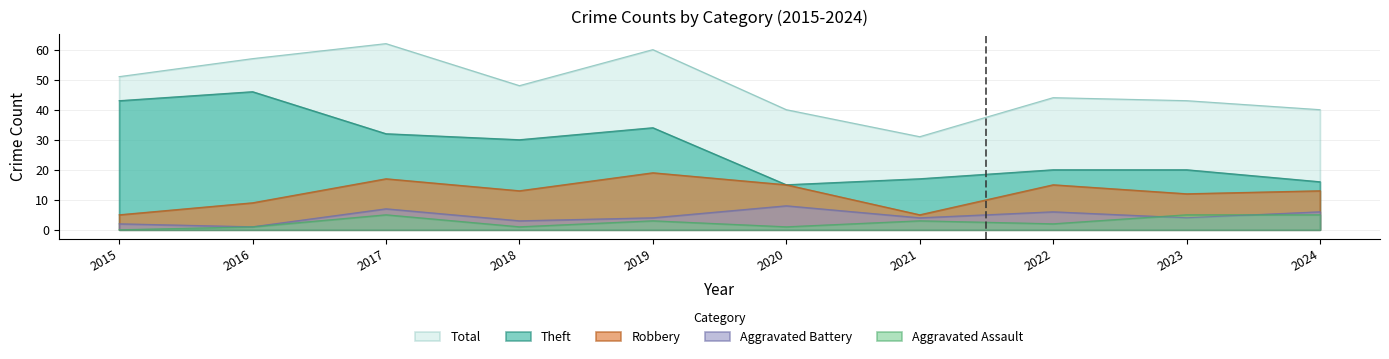

What is the average value of the Theft series?

27